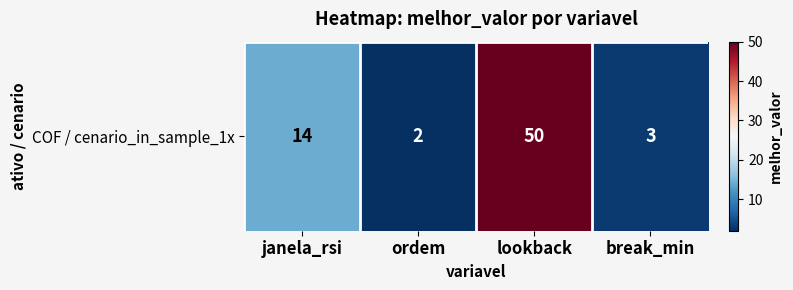

What is the change in value from ordem to lookback?

+48